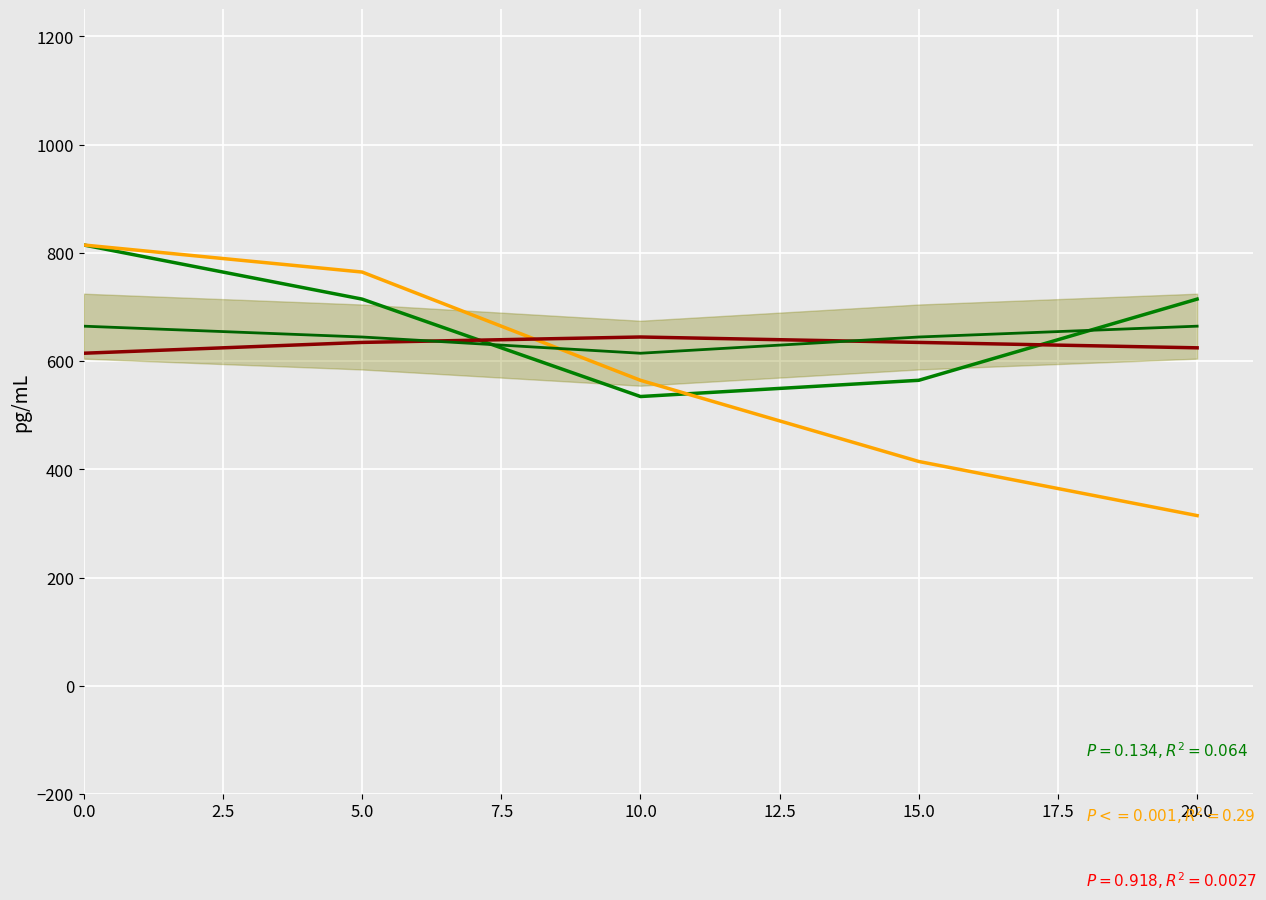

What is the difference between the second highest and minimum values in the col_1_line series?

180.0